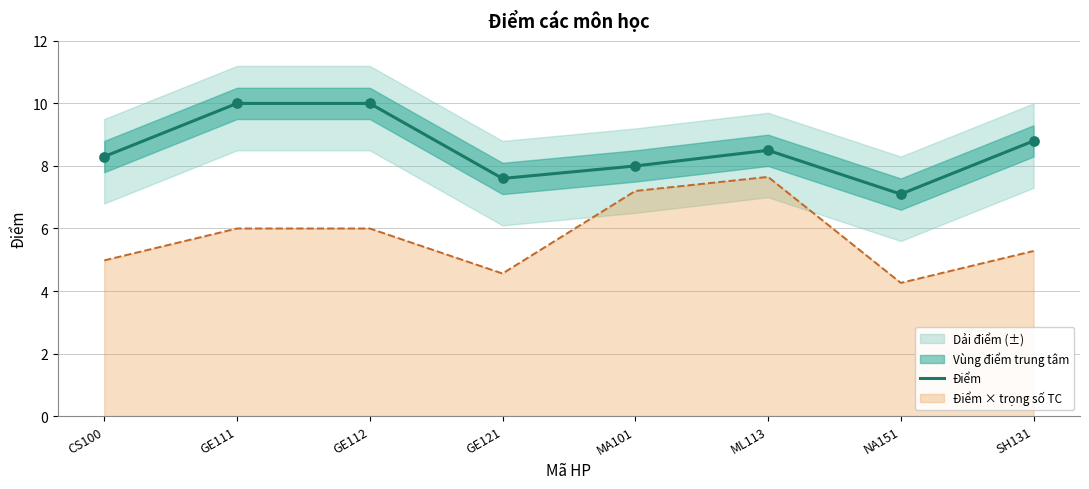

What is the change in value from CS100 to NA151?

-1.2